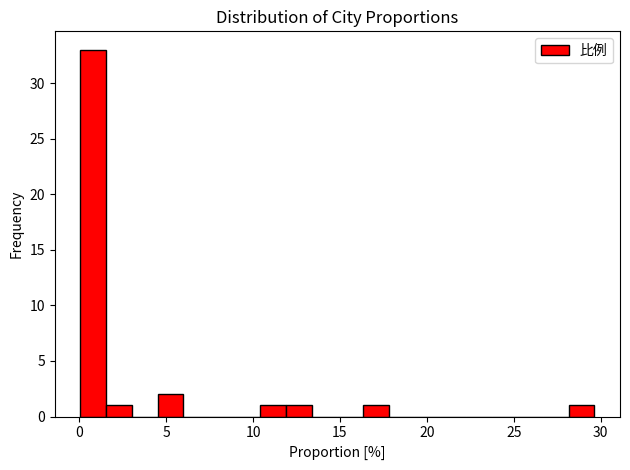

Around what value on the x-axis is the tallest bar? Give the approximate position of its centre, as read against the axis.

1.0